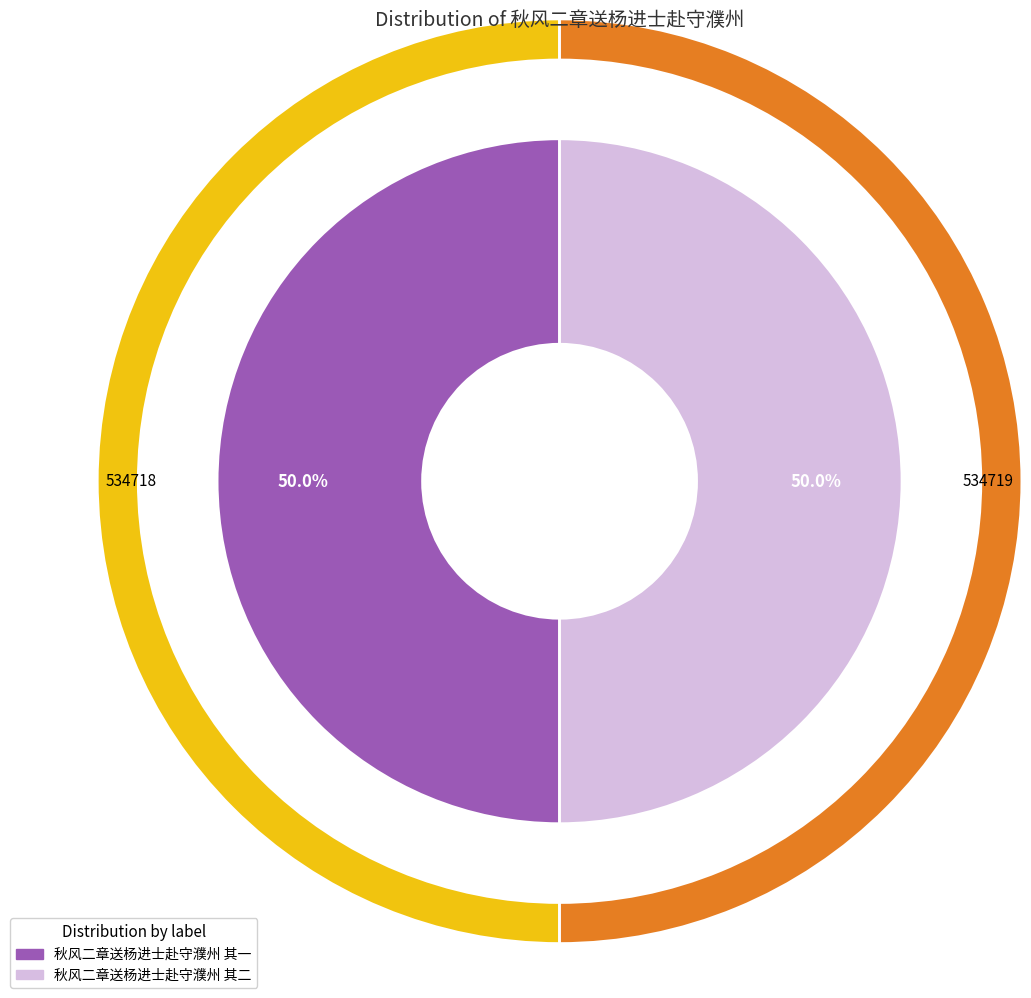

How many slices are in this pie chart?

2